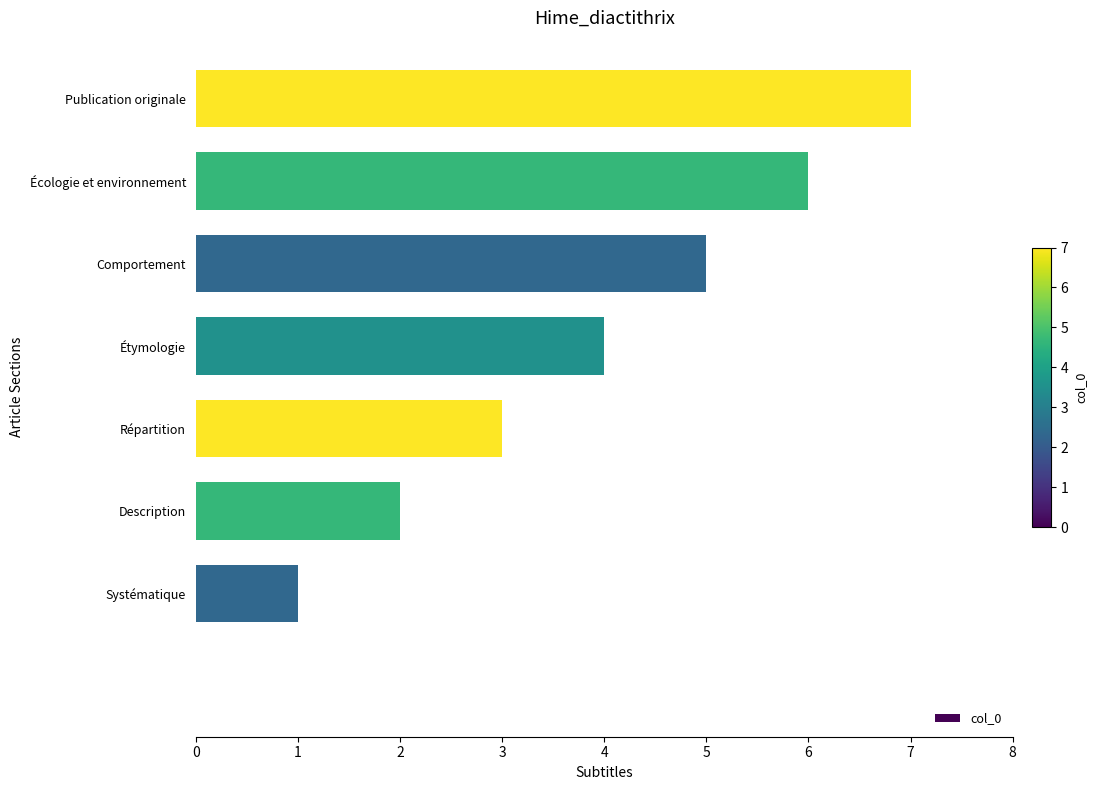

What is the sum of all values?

28